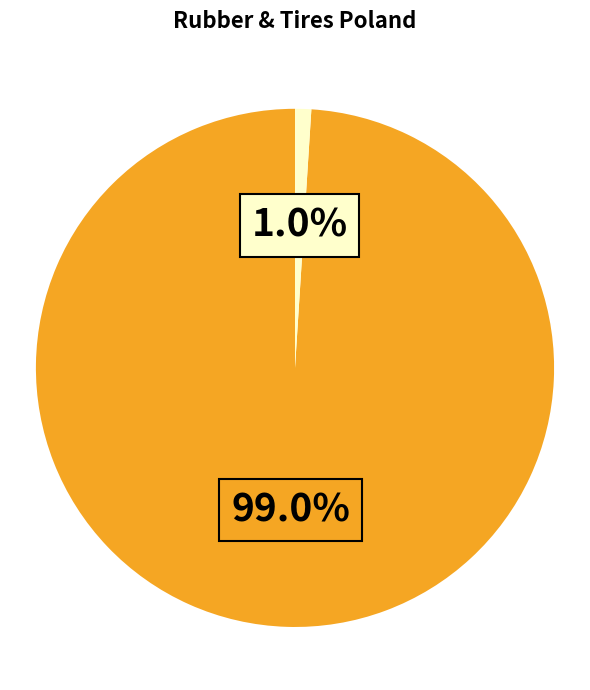

Is there any slice that represents more than half of the pie?

Yes